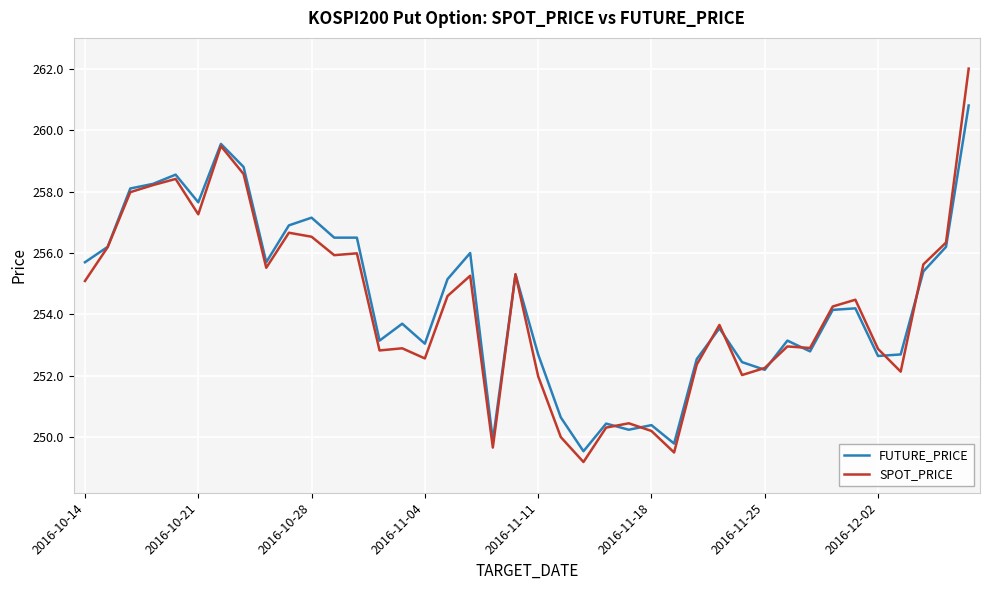

How many categories are shown in the chart?

40